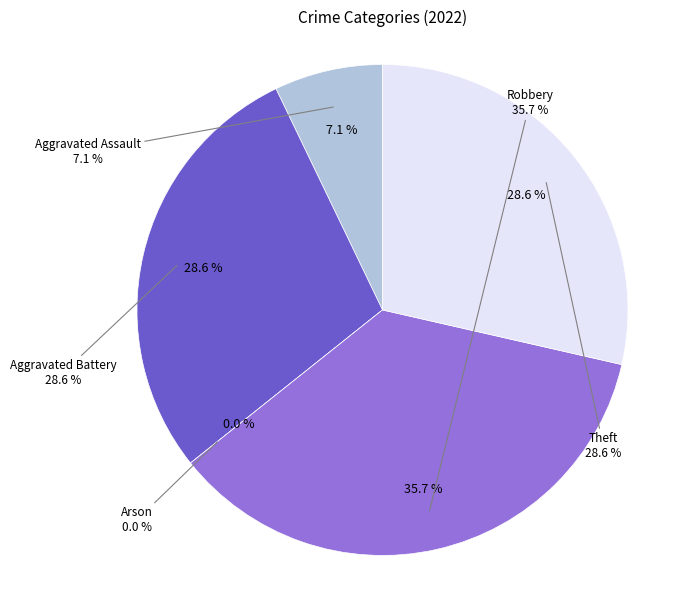

What is the smallest slice in the pie chart?

Arson